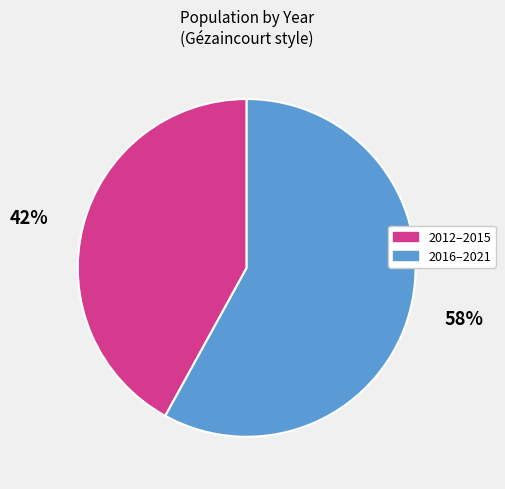

What percentage is the 58% slice, to the nearest percent?

58%